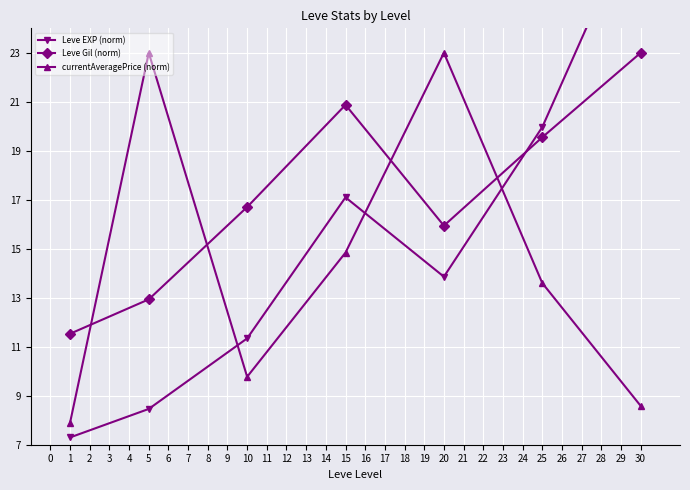

At which label is Leve Gil (norm) closest to 17?

10